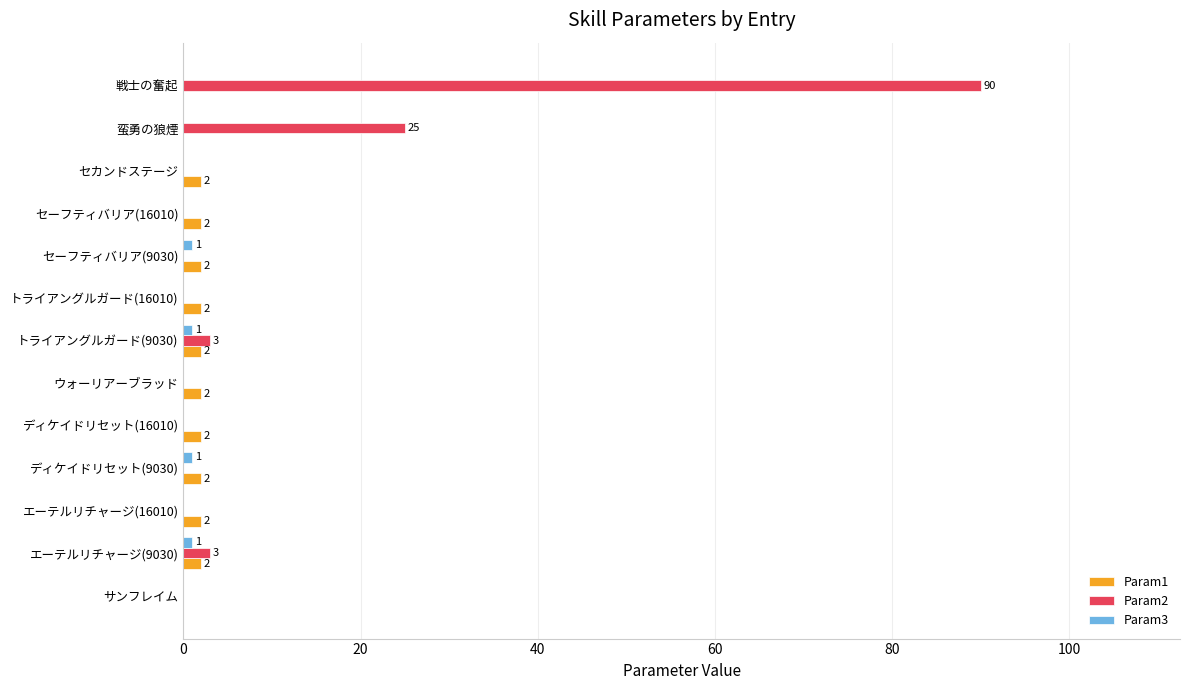

Which series has the widest spread of values?

Param2